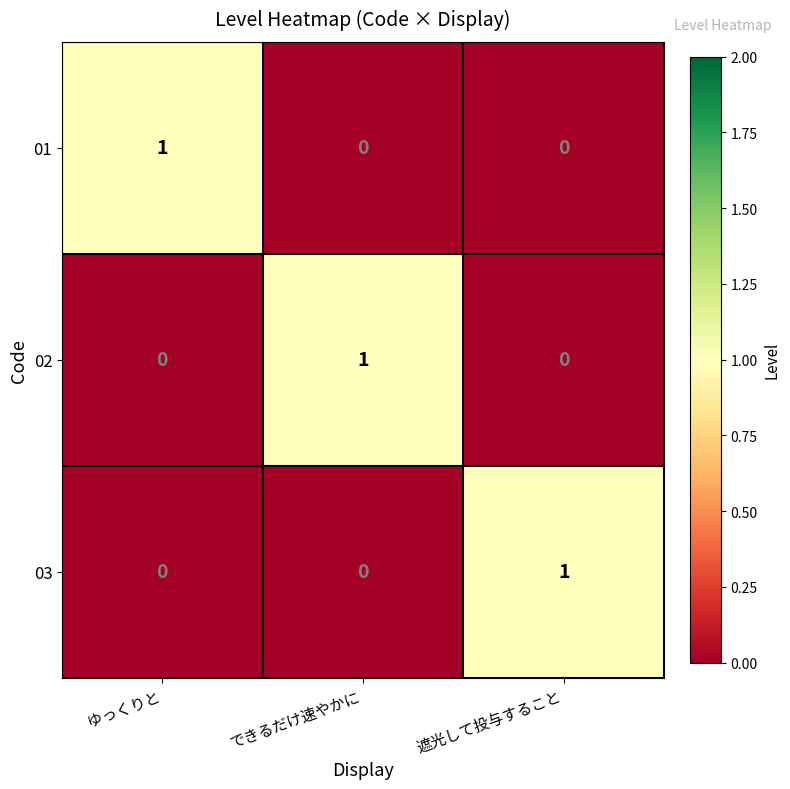

Count the number of data series in this chart.

3